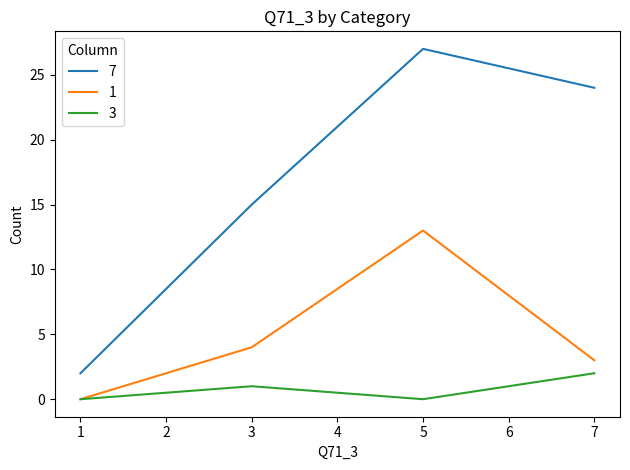

True or false: 7 and 3 intersect in this chart.

False